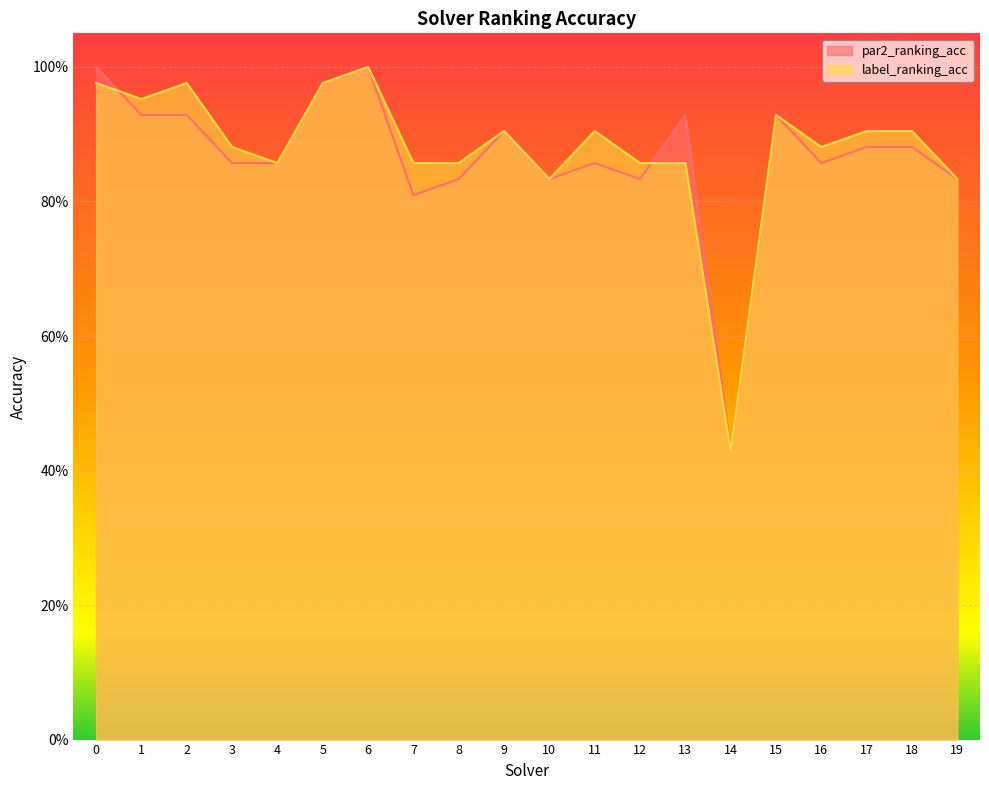

How many data points does each series have?

20